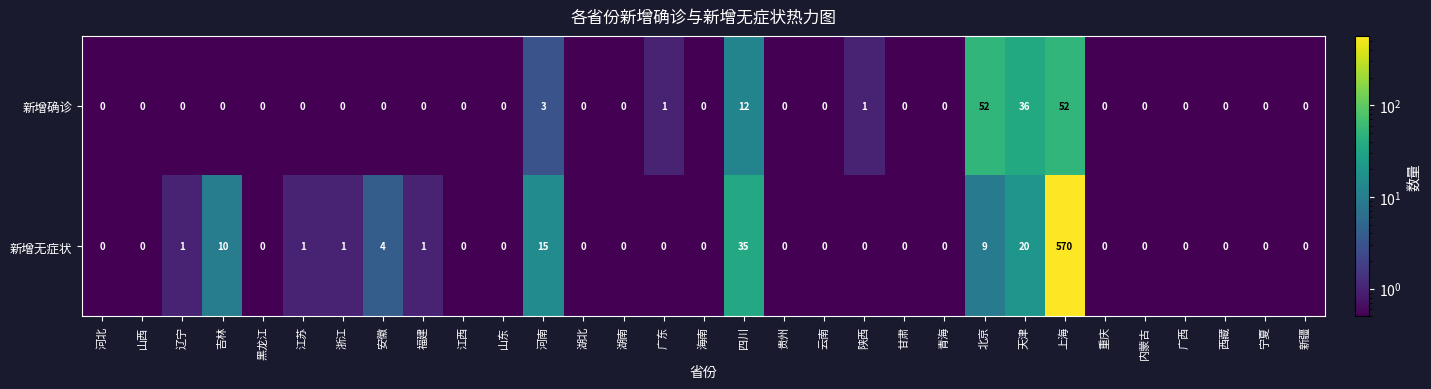

What is the minimum value shown in the chart?

0